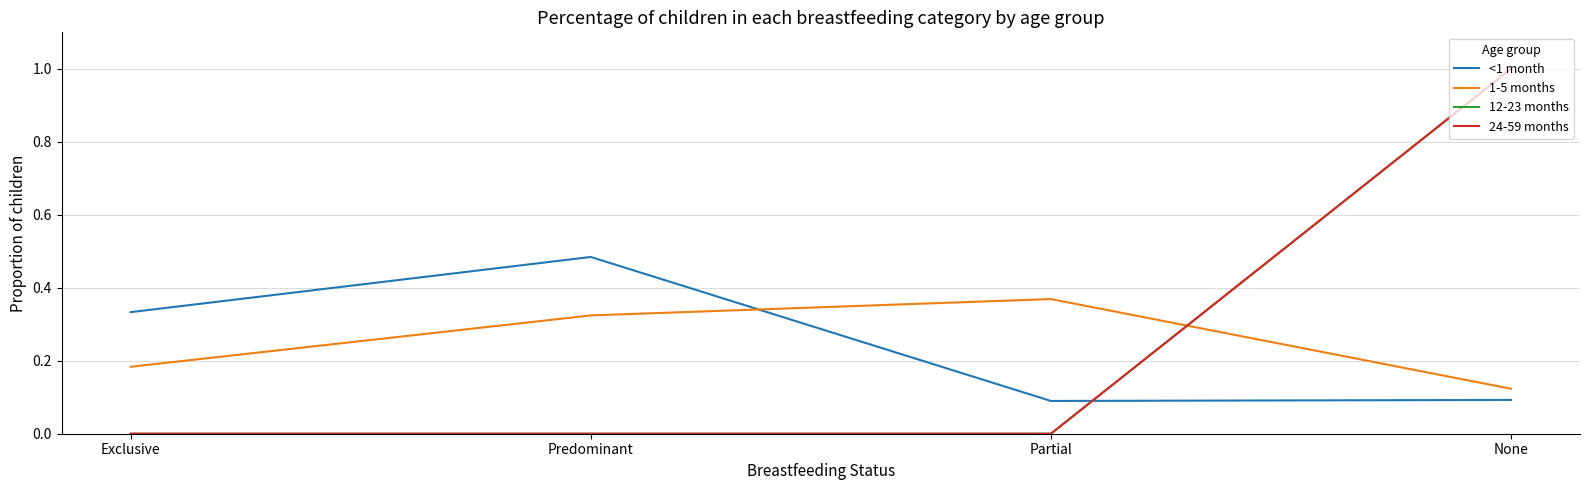

Does the chart have visible grid lines?

Yes